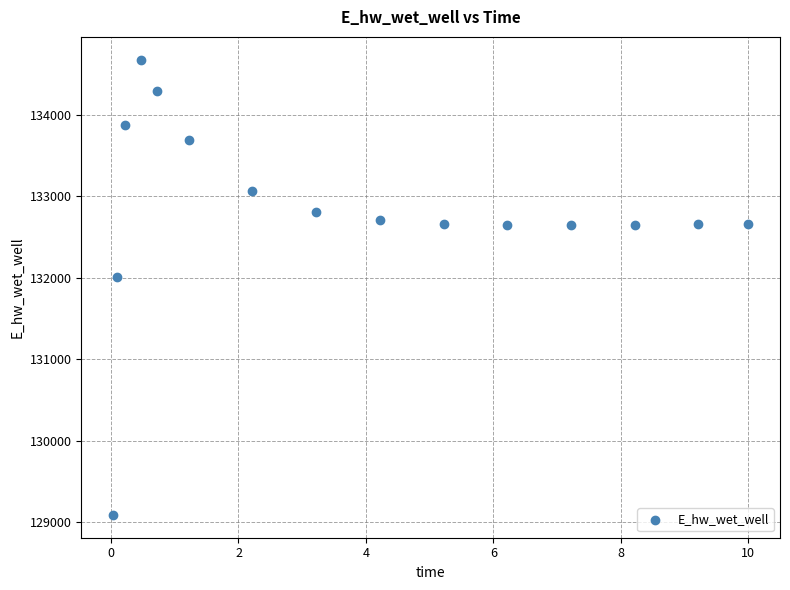

What Y value in the scatter plot is closest to 131880?

132002.1